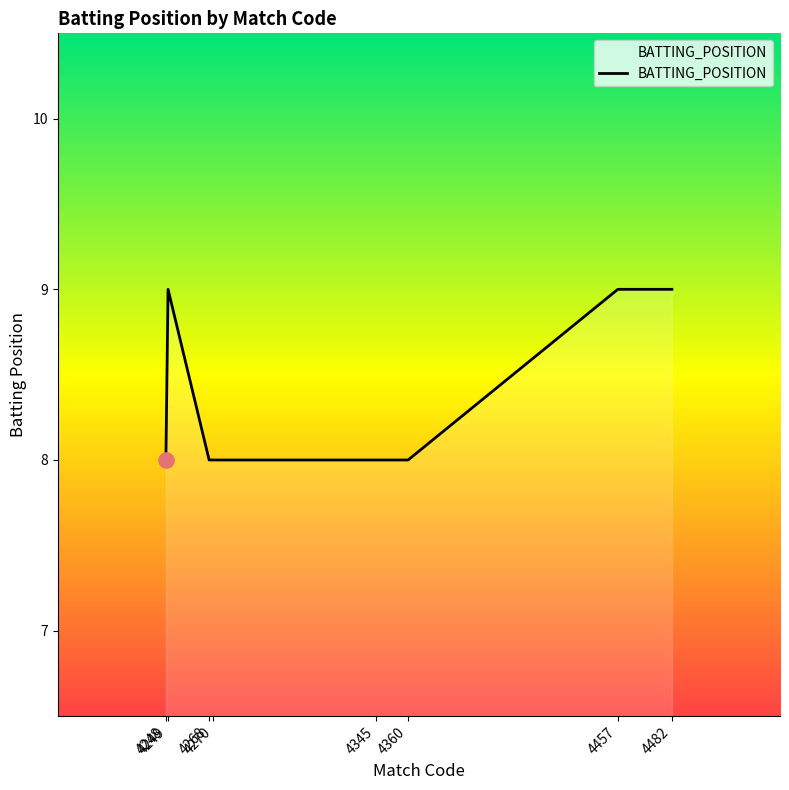

Approximately how many times larger is the value at 4360 compared to 4270?

1.0